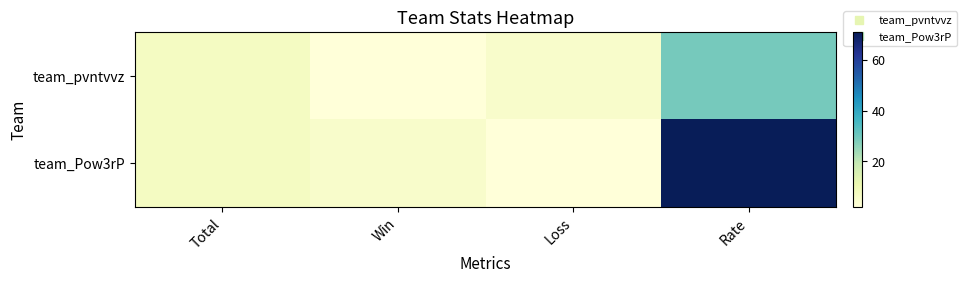

Rank the series by their maximum value, from highest to lowest.

team_Pow3rP, team_pvntvvz